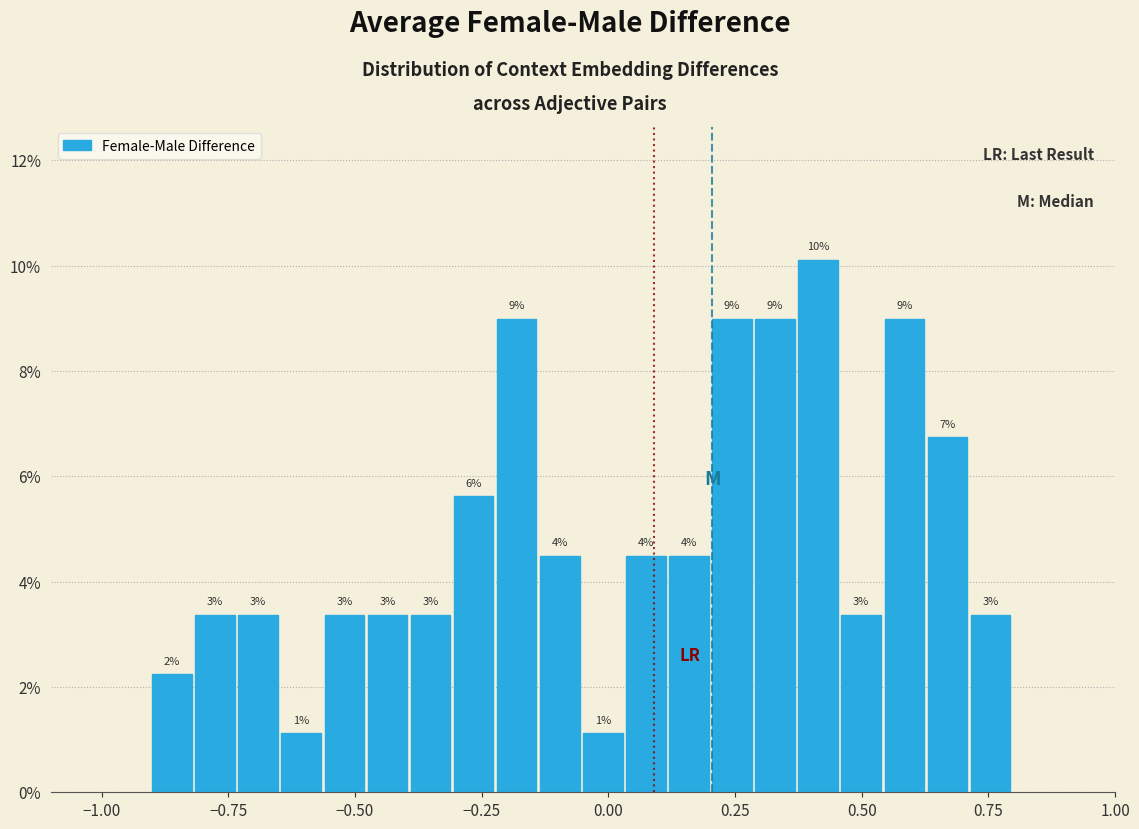

Read against the x-axis, roughly where is the centre of the tallest bar?

0.40